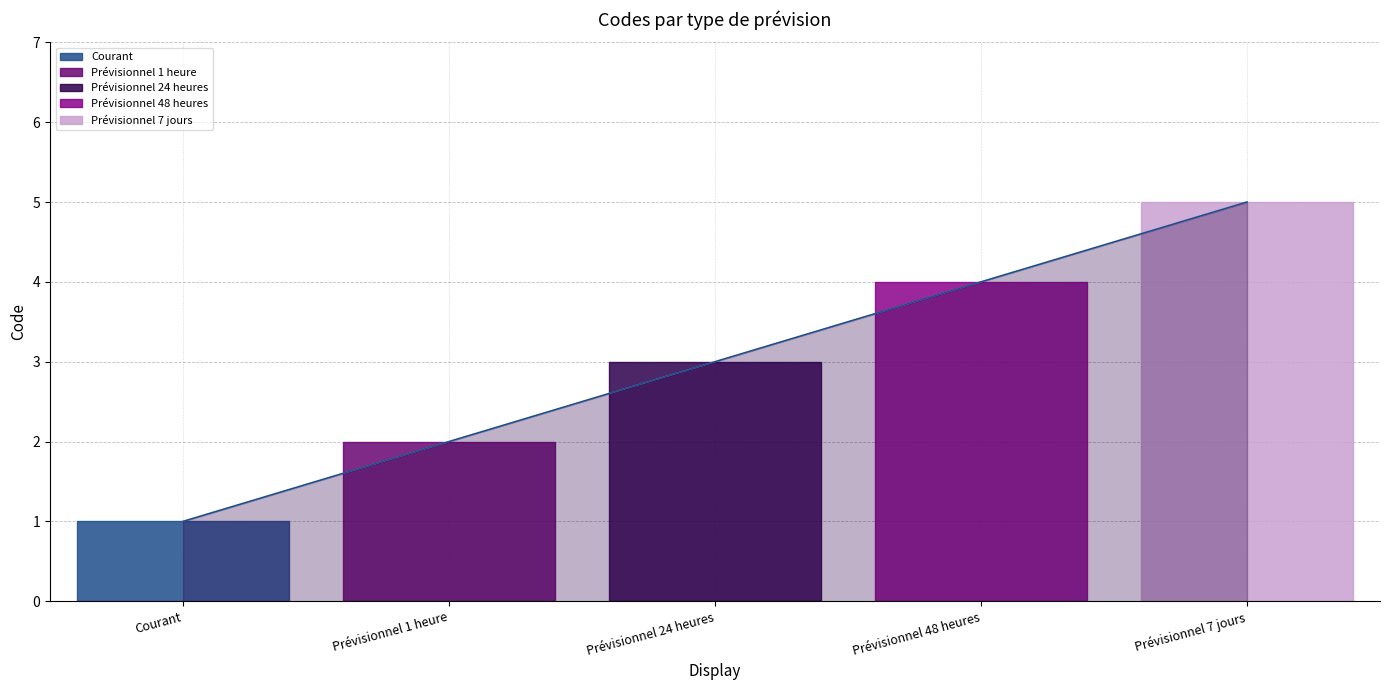

Between Prévisionnel 24 heures and Prévisionnel 1 heure, which is larger?

Prévisionnel 24 heures